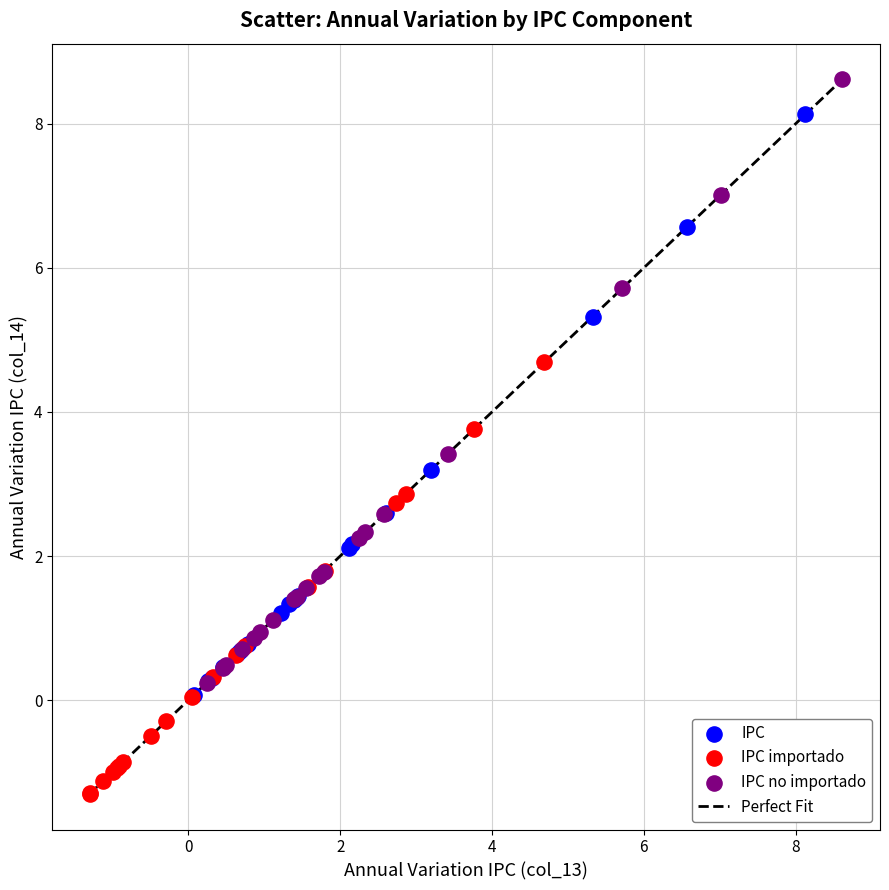

Which series has the largest Y range (max minus min)?

IPC no importado